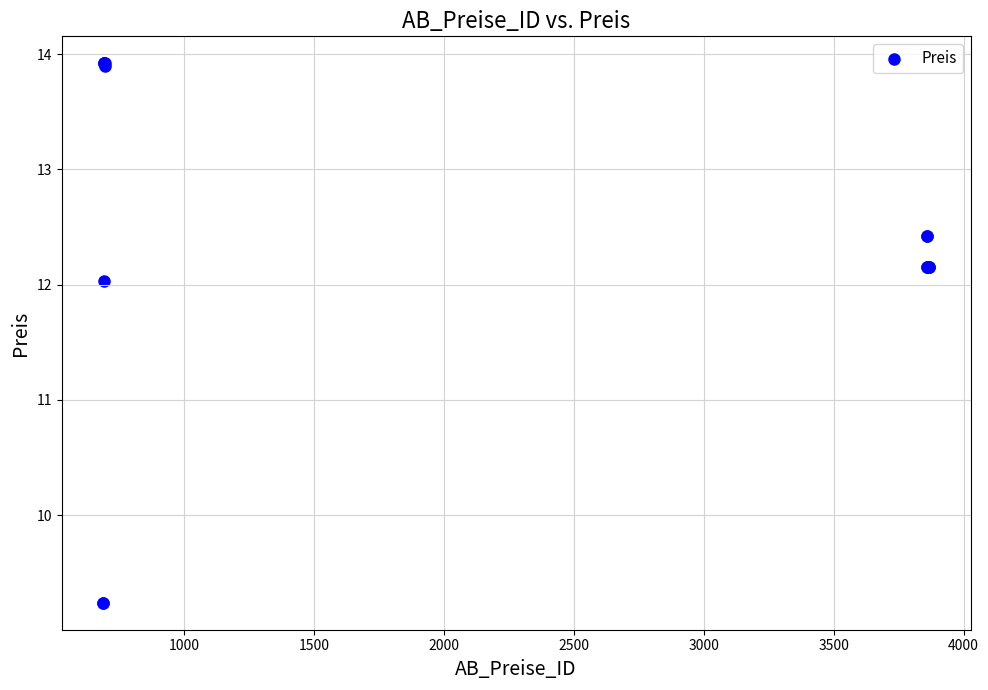

What Y value in the scatter plot is closest to 11?

12.0